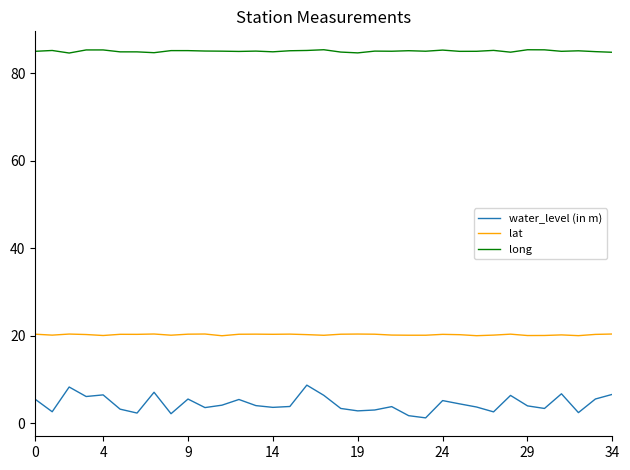

What is the difference between the maximum and minimum values in the lat series?

0.4